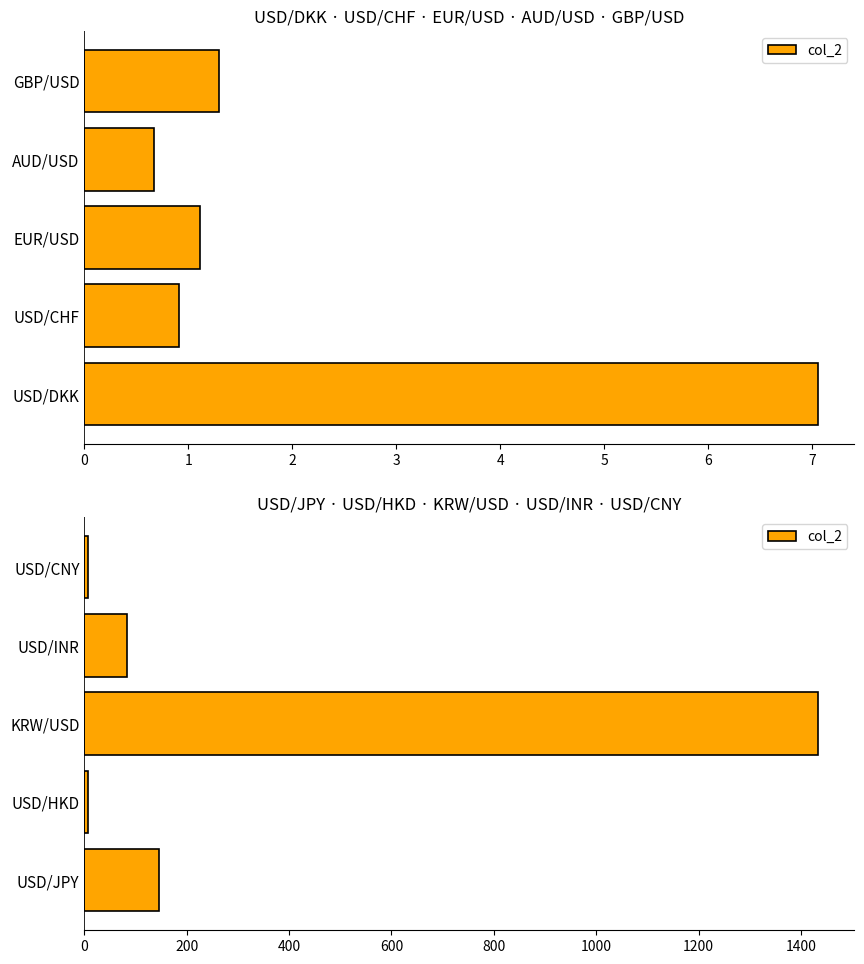

What is the difference between the values at USD/INR and USD/JPY?

62.7